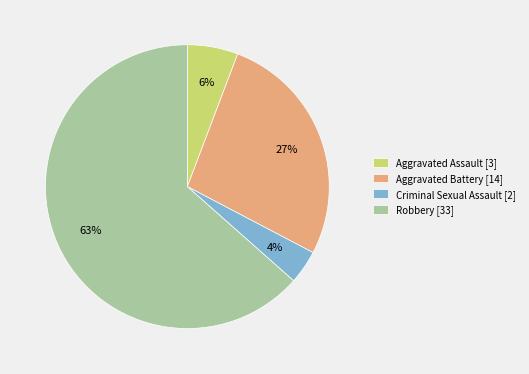

What percentage is the Criminal Sexual Assault slice, to the nearest percent?

4%